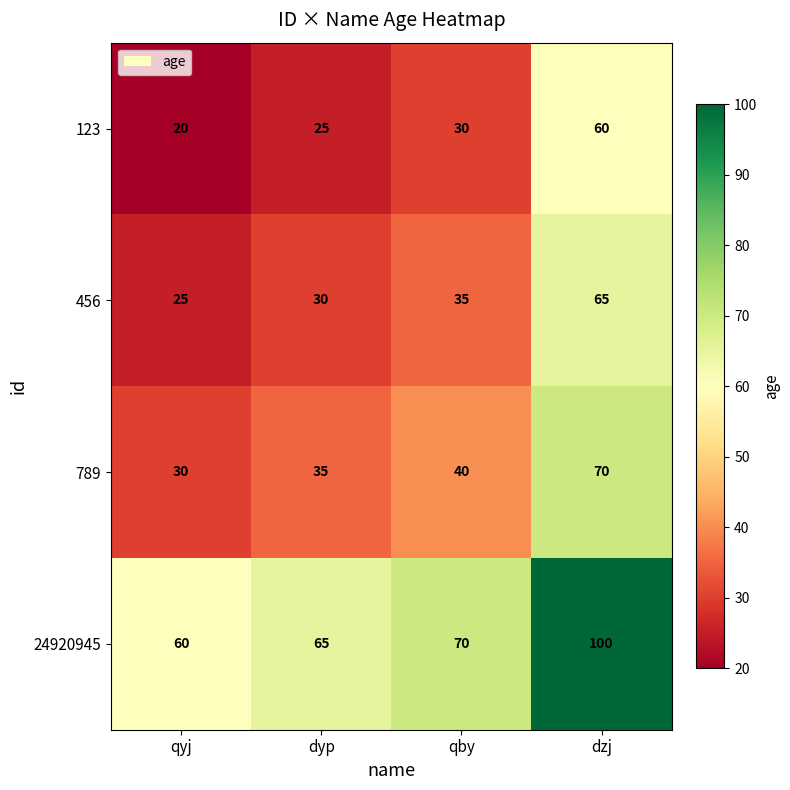

Where is 123 nearest to the value 40?

qby